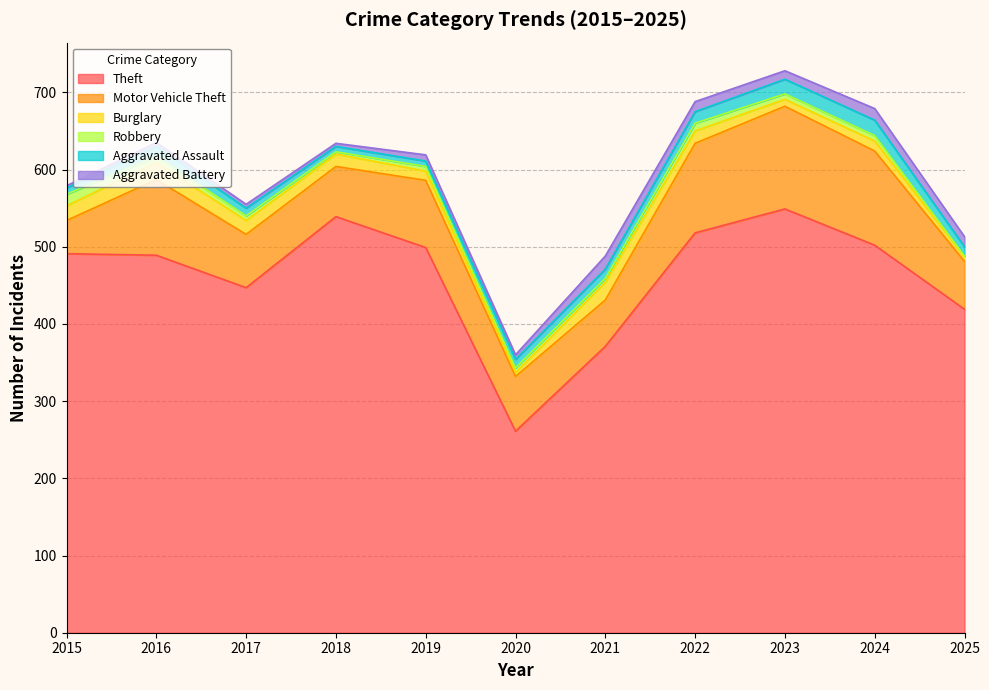

At 2025, list the series in order from smallest to largest.

Robbery, Burglary, Aggravated Assault, Aggravated Battery, Motor Vehicle Theft, Theft